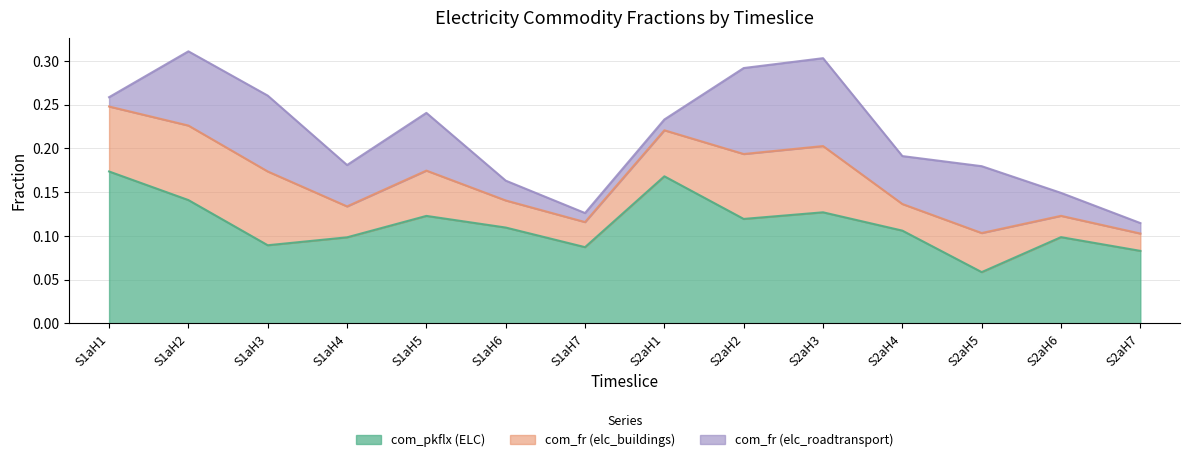

Reading right to left, what are all the values shown in this chart?

com_pkflx (ELC): S2aH7=0.1	S2aH6=0.1	S2aH5=0.1	S2aH4=0.1	S2aH3=0.1	S2aH2=0.1	S2aH1=0.2	S1aH7=0.1	S1aH6=0.1	S1aH5=0.1	S1aH4=0.1	S1aH3=0.1	S1aH2=0.1	S1aH1=0.2
com_fr (elc_buildings): S2aH7=0.0	S2aH6=0.0	S2aH5=0.0	S2aH4=0.0	S2aH3=0.1	S2aH2=0.1	S2aH1=0.1	S1aH7=0.0	S1aH6=0.0	S1aH5=0.1	S1aH4=0.0	S1aH3=0.1	S1aH2=0.1	S1aH1=0.1
com_fr (elc_roadtransport): S2aH7=0.0	S2aH6=0.0	S2aH5=0.1	S2aH4=0.1	S2aH3=0.1	S2aH2=0.1	S2aH1=0.0	S1aH7=0.0	S1aH6=0.0	S1aH5=0.1	S1aH4=0.0	S1aH3=0.1	S1aH2=0.1	S1aH1=0.0